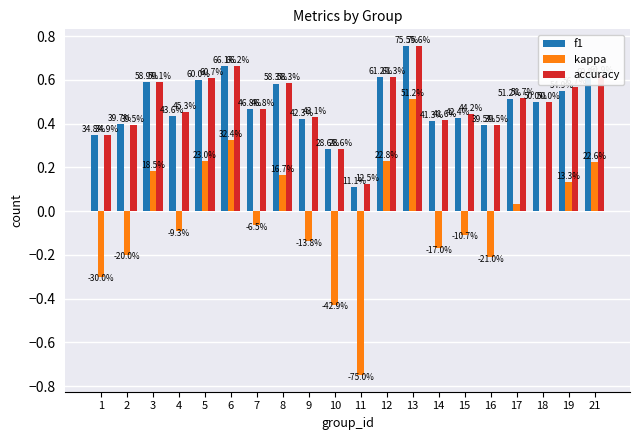

What is the lowest value of the accuracy series?

0.1